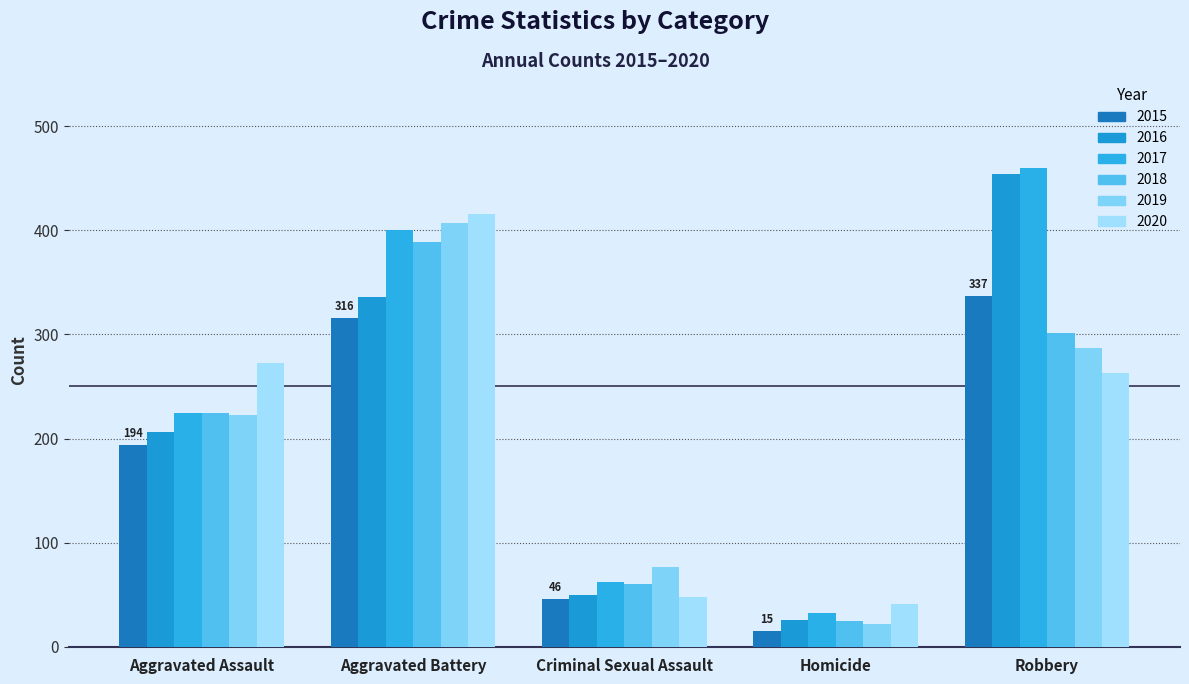

What is the value of the 2018 bar at the 4th from the left?

25